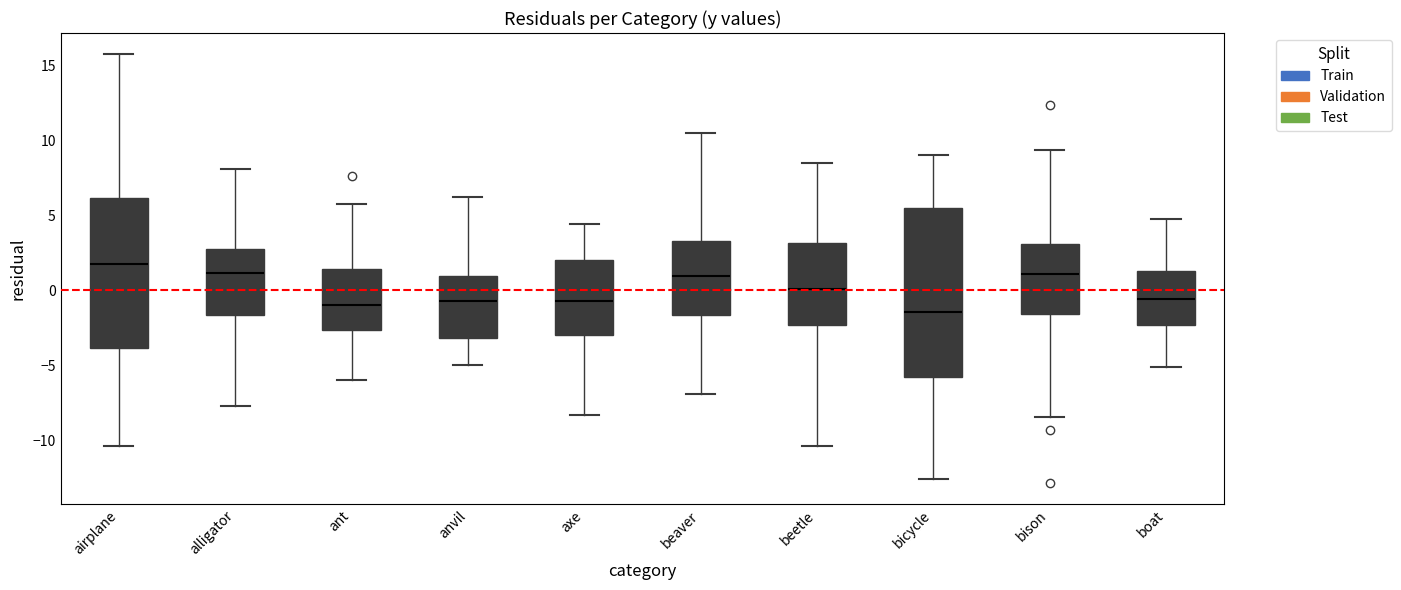

Where does the lower whisker of the box for beaver end on the y-axis? The values are not printed on the chart, so give them approximately, as read against the axis.

-7.0